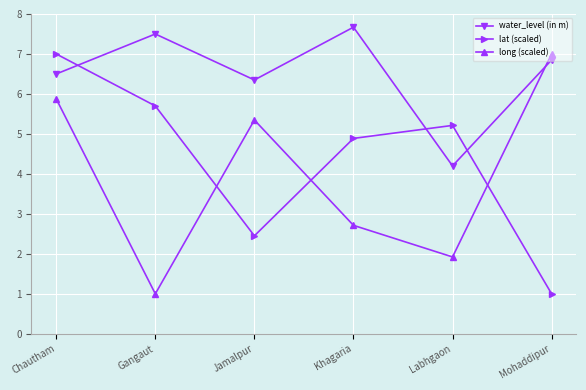

True or false: water_level (in m) has a value of 6.5 at Chautham.

True